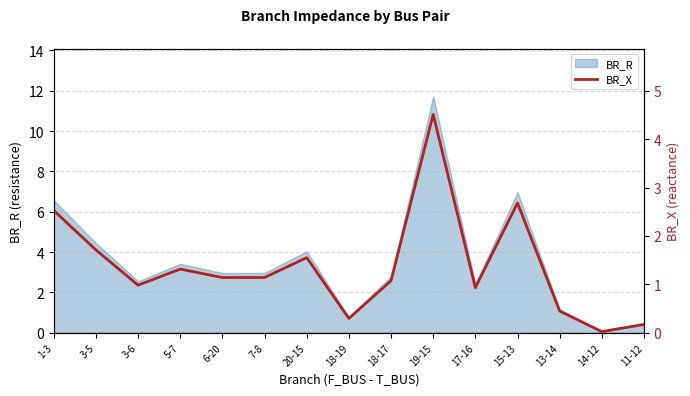

At which category does the data reach its first local valley?

3-6